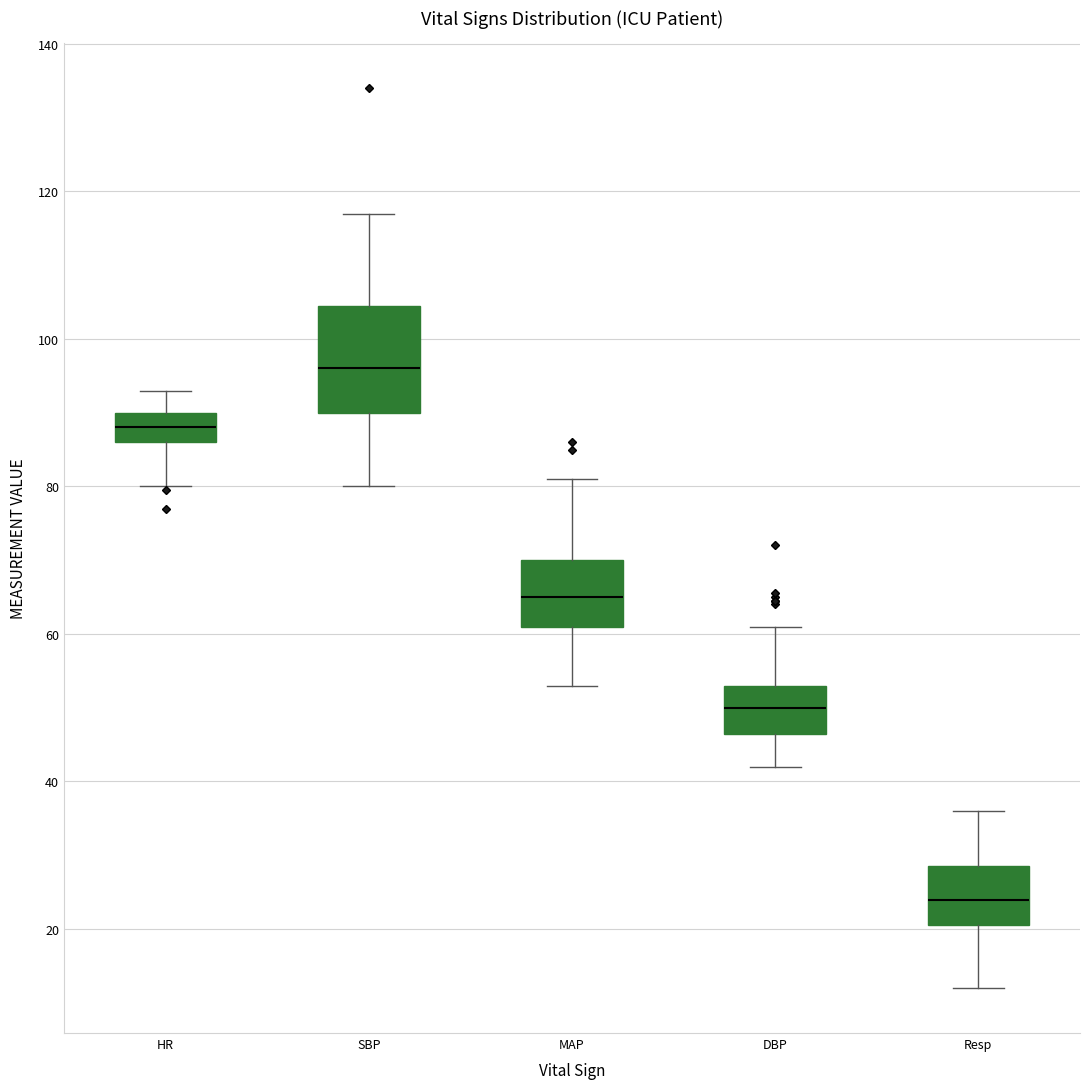

Reading left to right, transcribe this box plot: for each box, give where its median line is, the range the box spans, and where its two whiskers end, as read against the y-axis. The values are not printed on the chart, so give them approximately, as read against the axis.

HR: median 88, box 86 to 90, whiskers 80 to 94
SBP: median 96, box 90 to 104, whiskers 80 to 118
MAP: median 66, box 62 to 70, whiskers 54 to 82
DBP: median 50, box 46 to 54, whiskers 42 to 62
Resp: median 24, box 20 to 28, whiskers 12 to 36